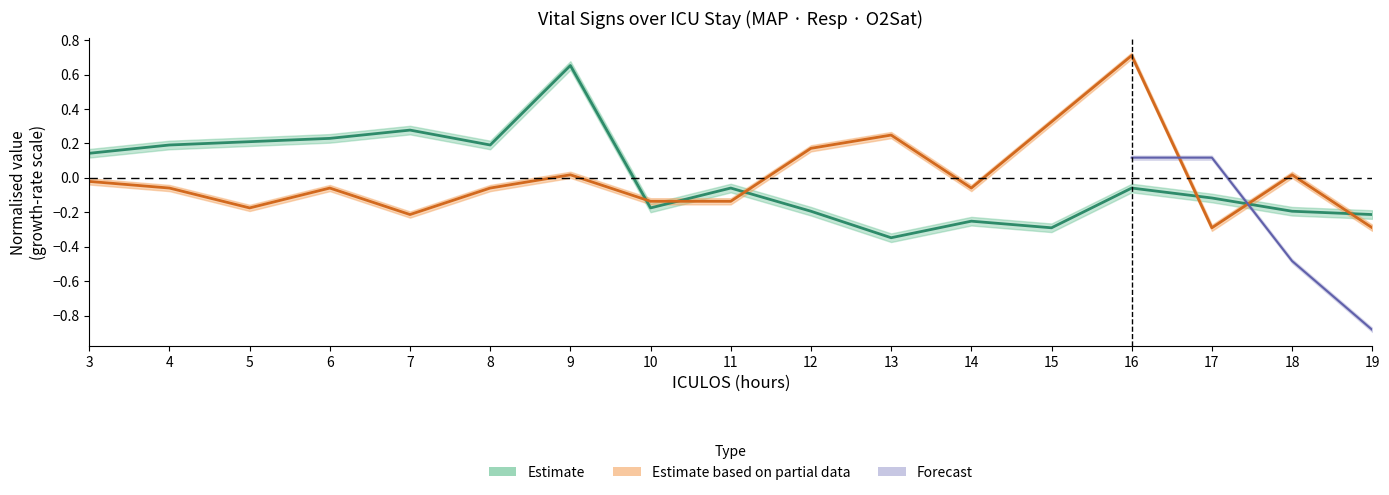

What is the value of the MAP point at the 16th from the left?

-0.2